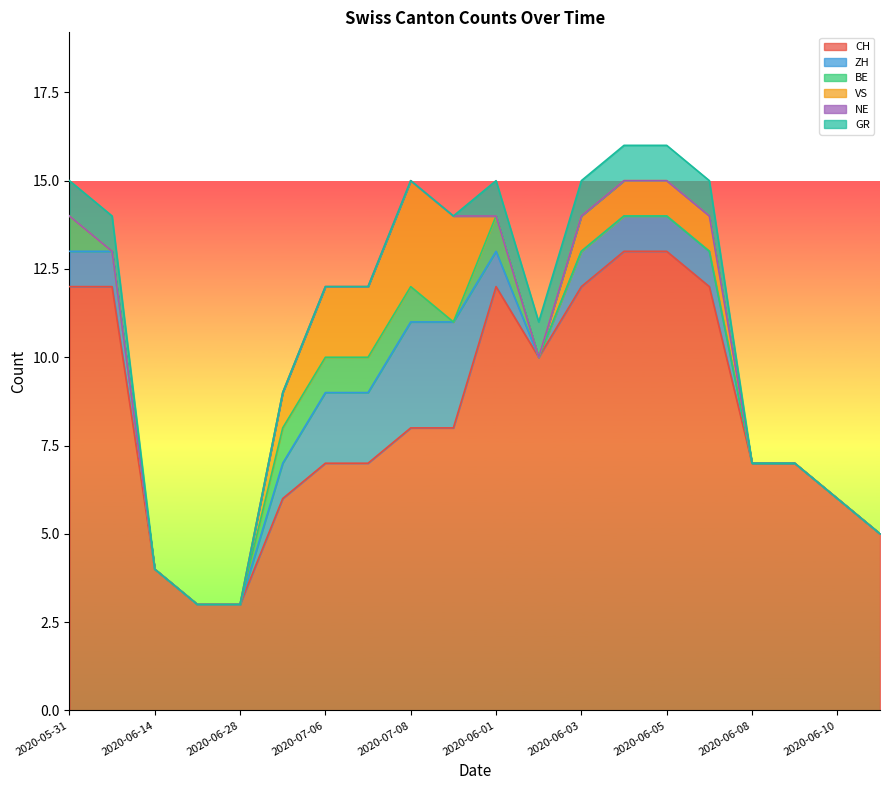

How many values in GR are above zero?

8